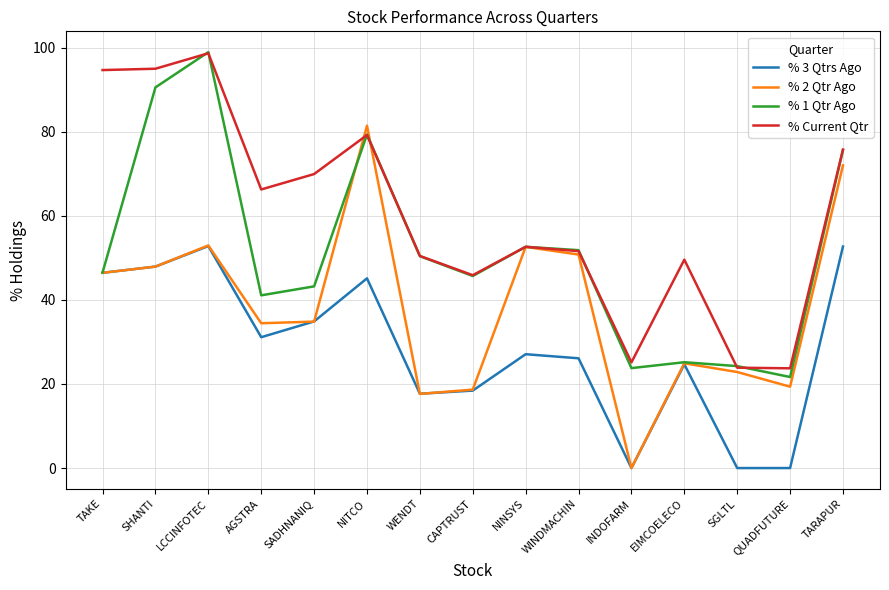

At which category does % 3 Qtrs Ago reach its first local peak?

LCCINFOTEC